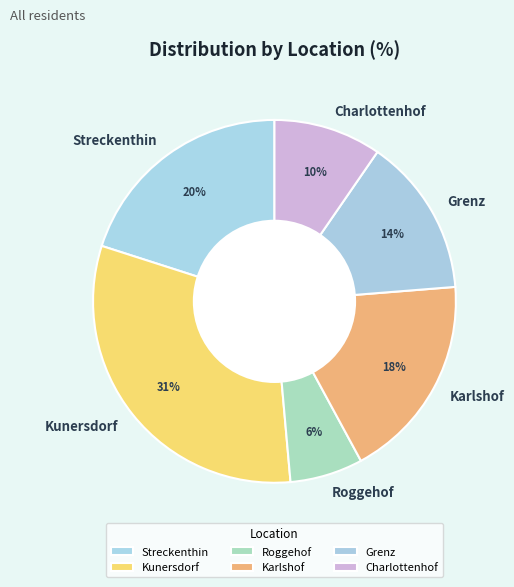

How many segments does this pie chart have?

6